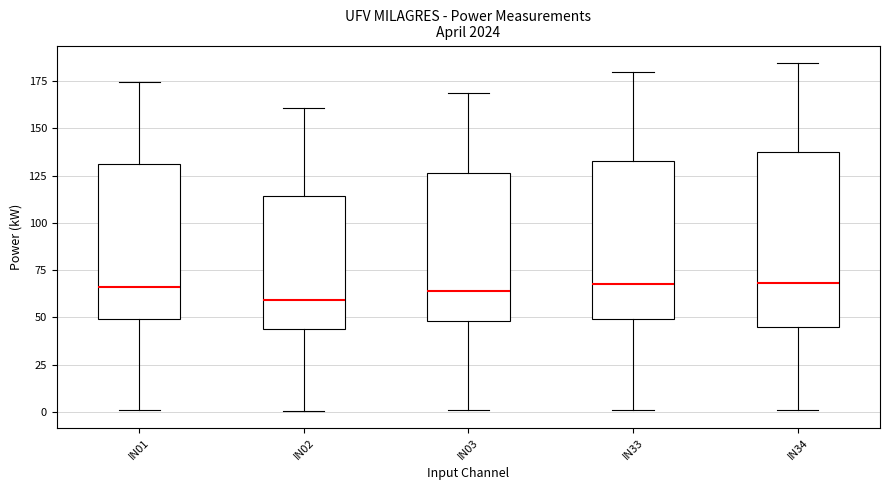

Reading left to right, read every box against the y-axis: the position of its median line, the range the box covers, and the ends of its whiskers. The values are not printed on the chart, so give them approximately, as read against the axis.

IN01: median 65, box 50 to 130, whiskers 0 to 175
IN02: median 60, box 45 to 115, whiskers 0 to 160
IN03: median 65, box 50 to 125, whiskers 0 to 170
IN33: median 70, box 50 to 135, whiskers 0 to 180
IN34: median 70, box 45 to 140, whiskers 0 to 185